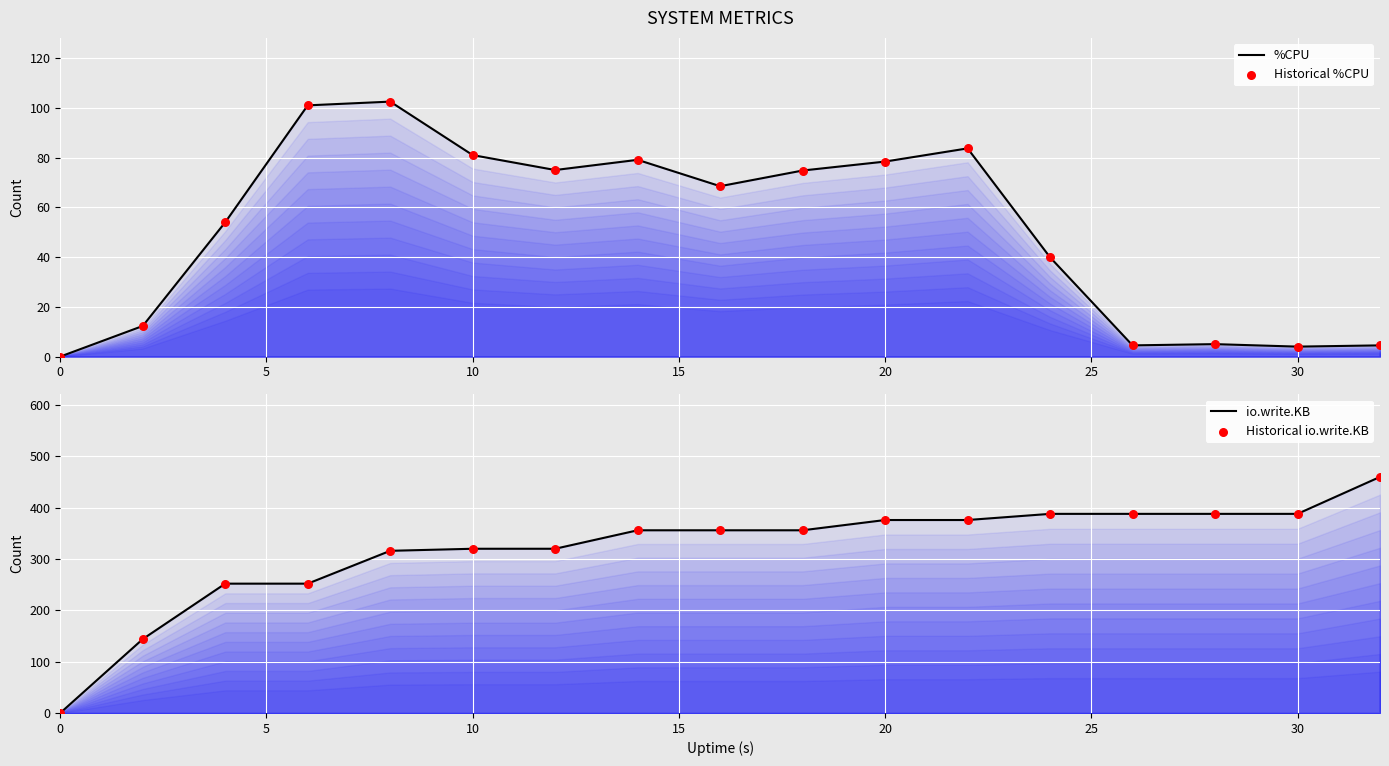

Which series reaches the maximum Y coordinate?

io.write.KB